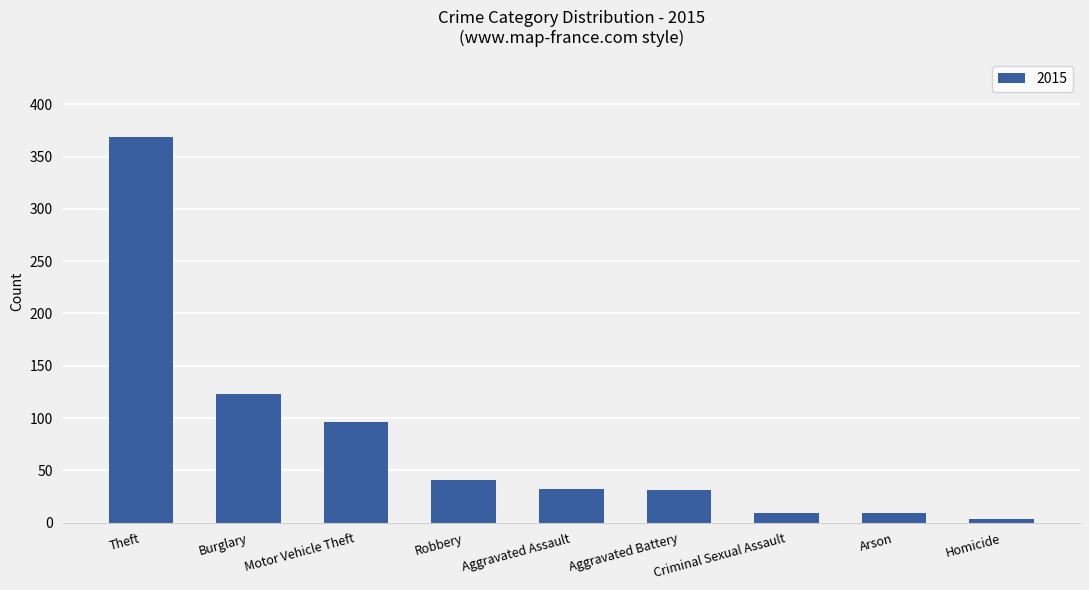

What is the difference between the maximum and minimum values?

366